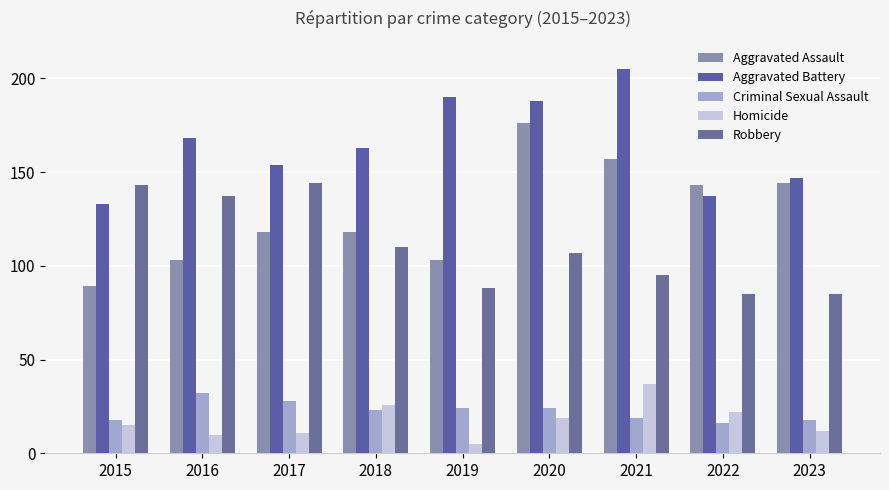

List the series in order of their peak value, highest first.

Aggravated Battery, Aggravated Assault, Robbery, Homicide, Criminal Sexual Assault